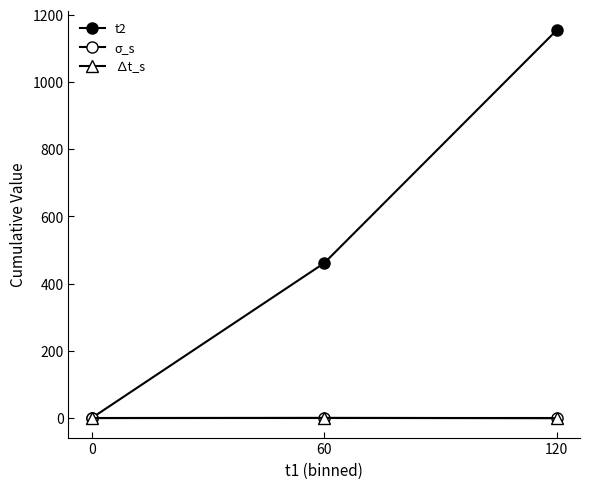

How many lines are shown in the chart?

3